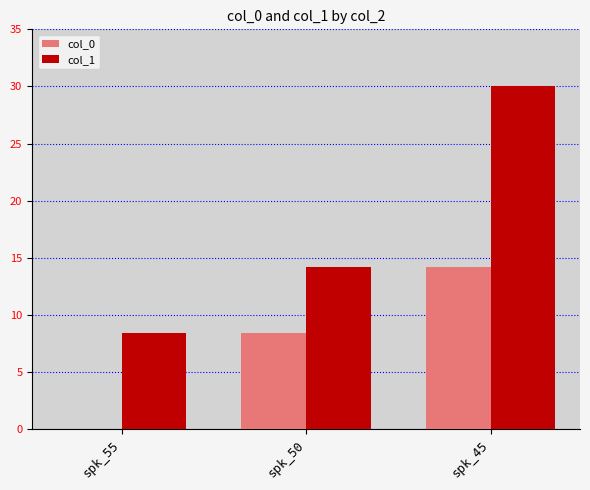

At which category is the sum across all series the highest?

spk_45